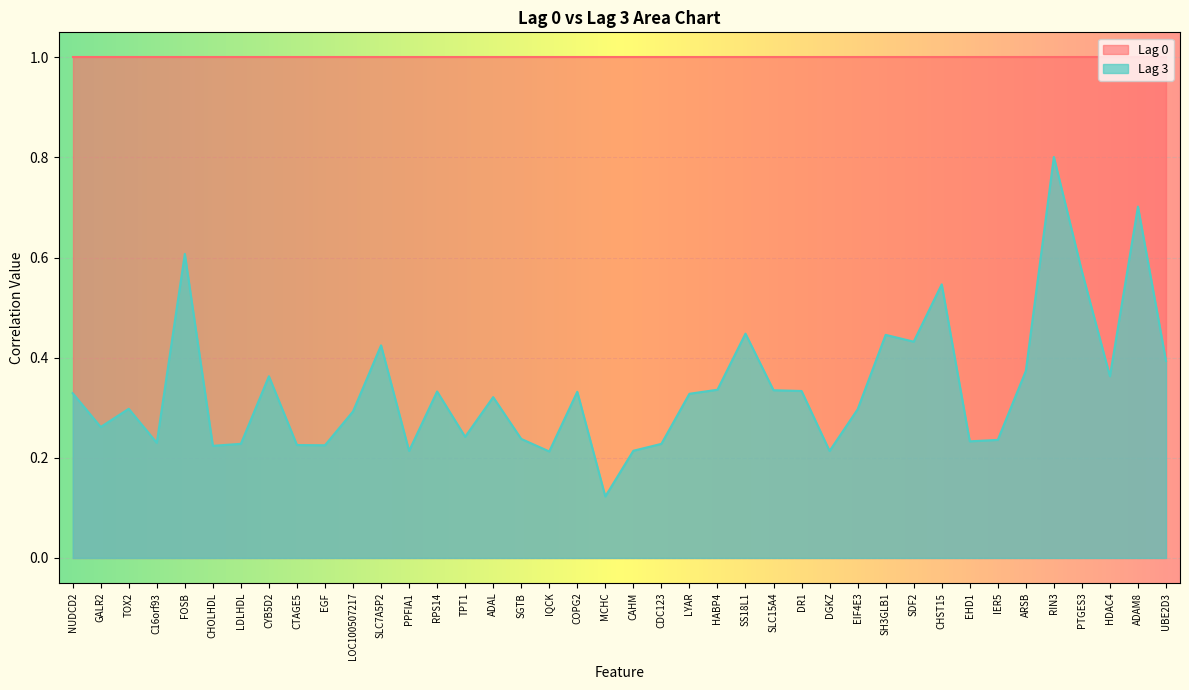

How many lines are shown in the chart?

2